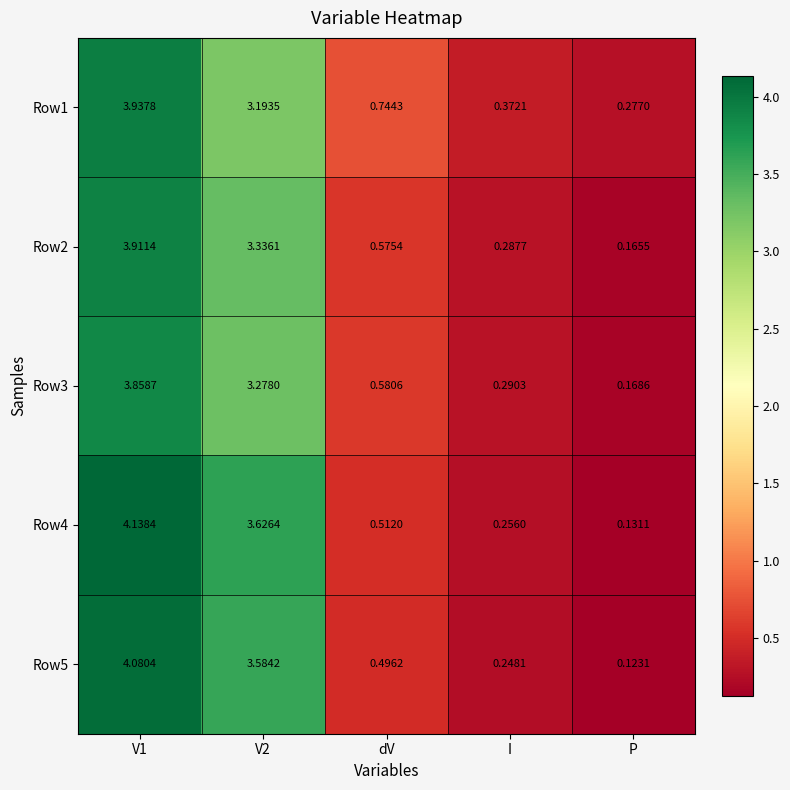

Which label corresponds to the smallest value in the chart?

P